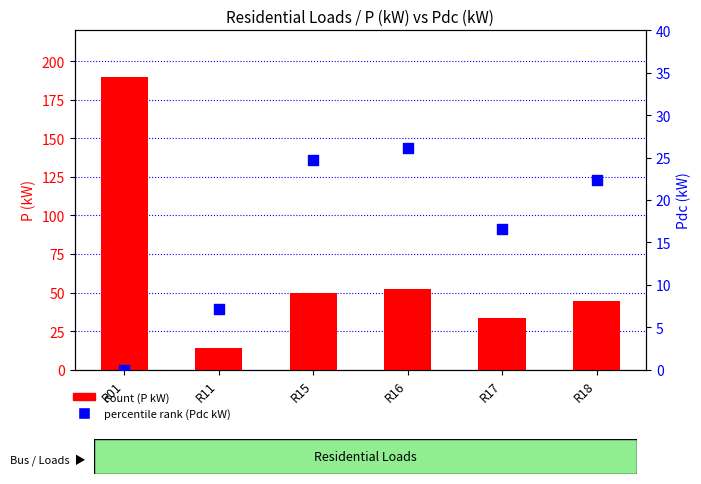

Which series has the widest spread of Y values?

count